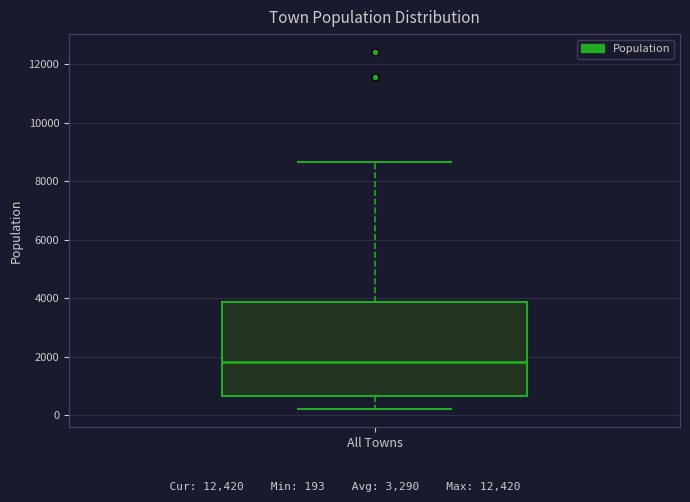

Read this box plot against the y-axis: the position of the median line, the range covered by the box, and the ends of both whiskers. The values are not printed on the chart, so give them approximately, as read against the axis.

median 1800, box 600 to 3800, whiskers 200 to 8600